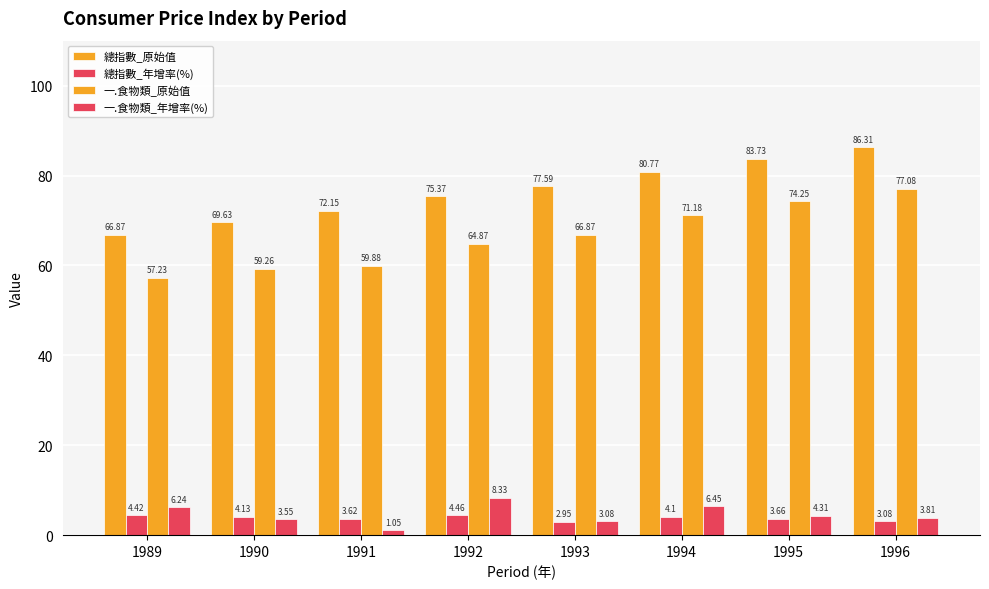

How many values in the 總指數_原始值 series exceed 77?

4